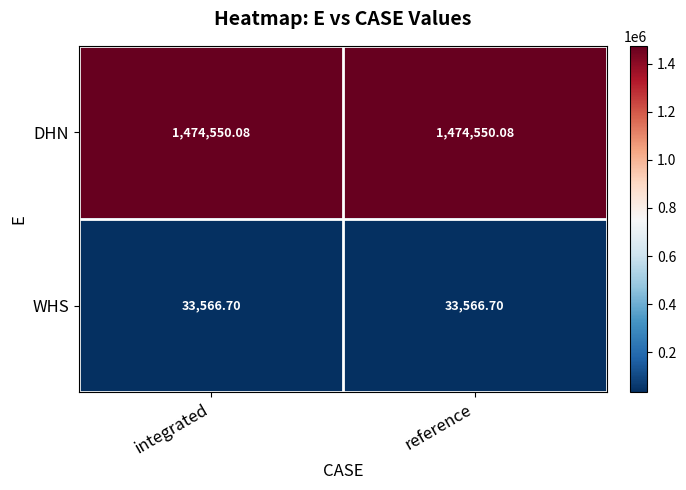

Is the value of WHS at reference greater than the value of DHN at integrated?

No